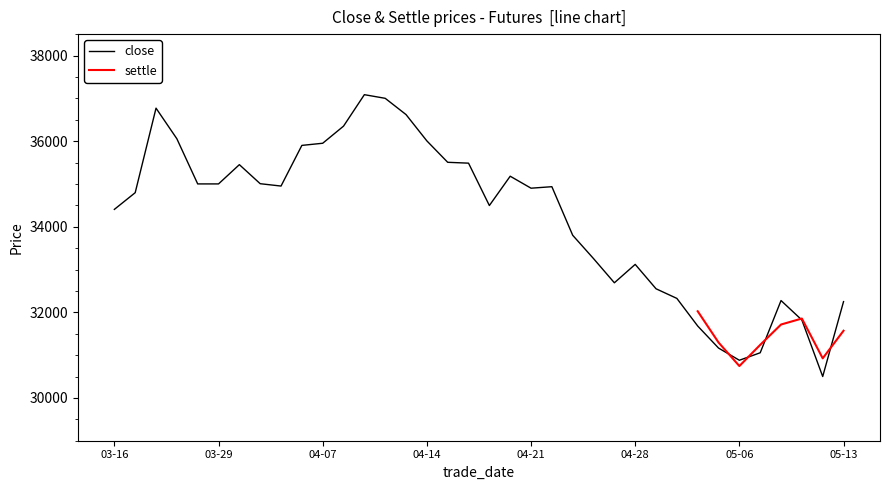

True or false: there are more than 1 points higher than both neighbors.

True